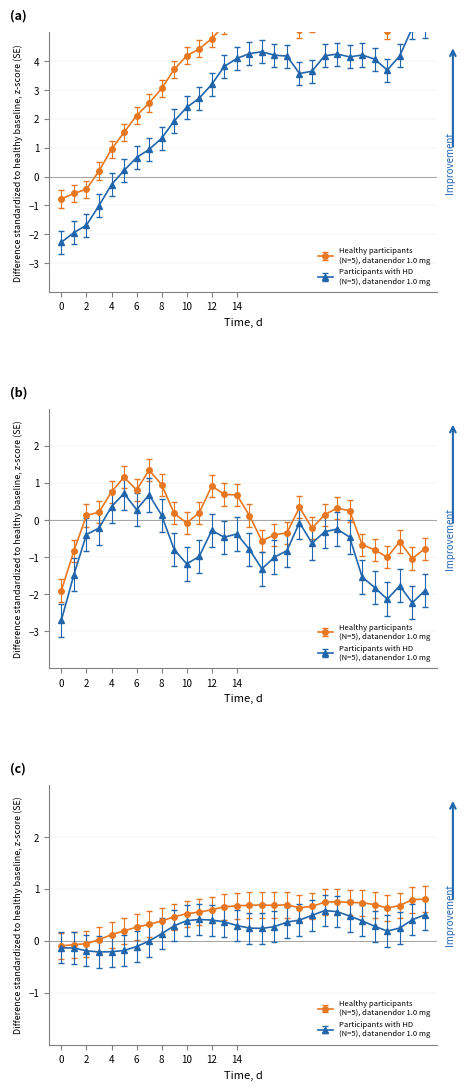

What is the label of the 4th point from the left?

6